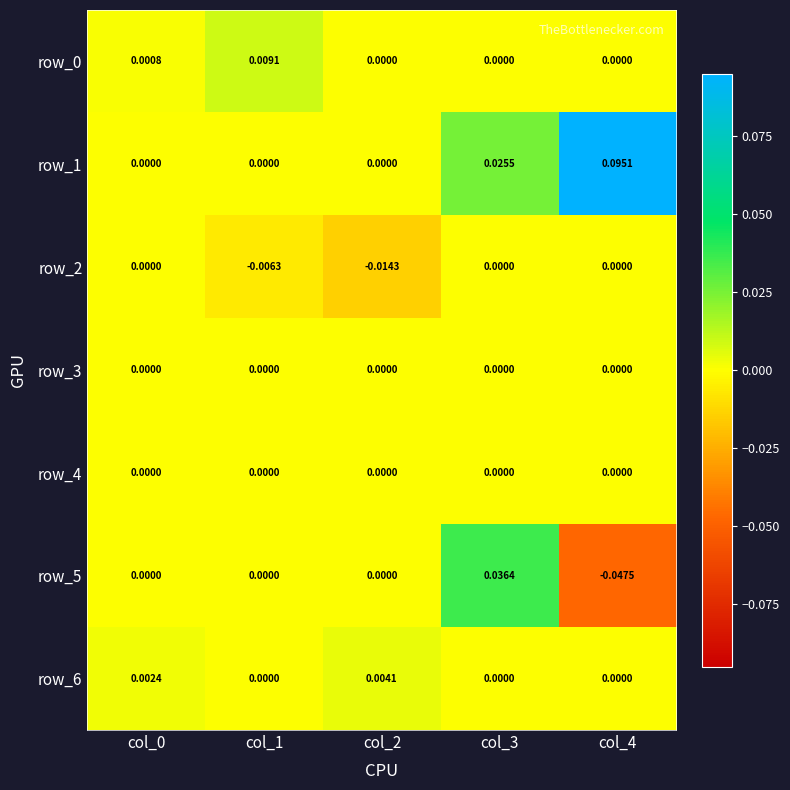

The row_4 series shows 0.0 at col_3. True or false?

True